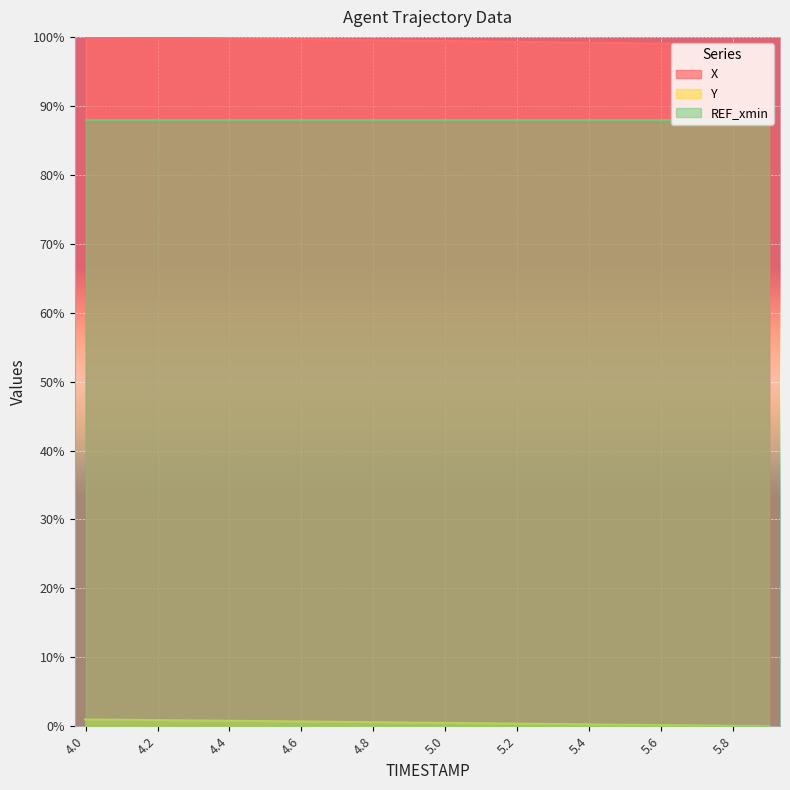

The Y series shows 0.2 at 5.6. True or false?

True